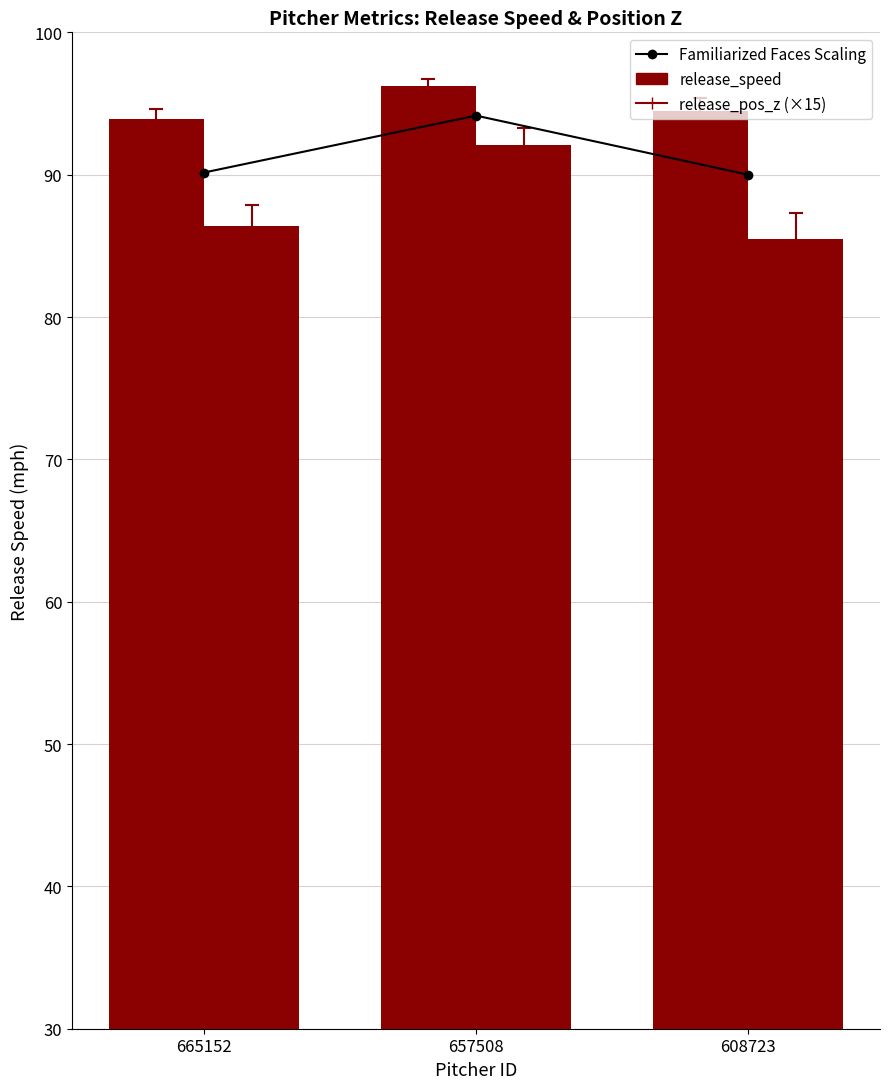

True or false: release_speed has a value of 170.0 at 657508.

False